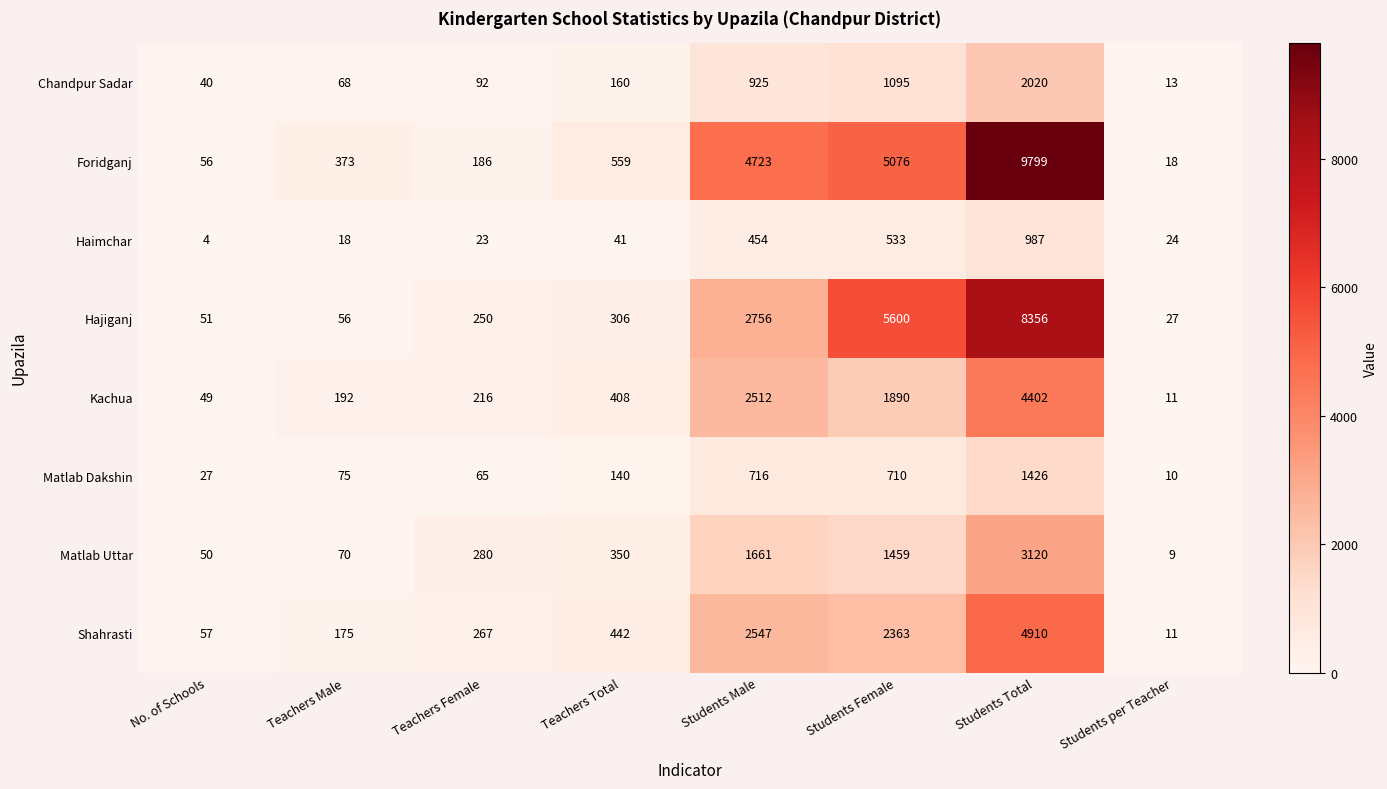

What is the spread (max minus min) of values at Students Female?

5067